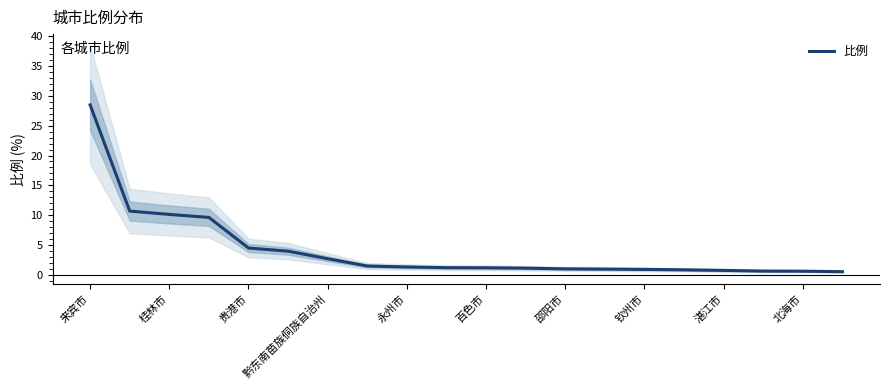

The 比例 series shows 18.2 at 来宾市. True or false?

False